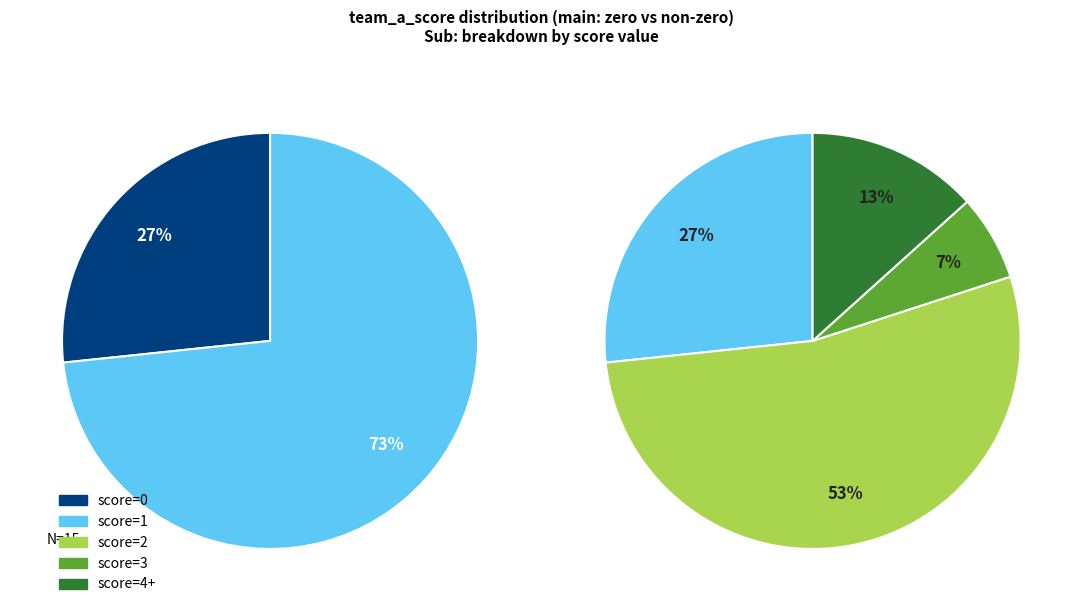

To the nearest percent, what is the combined percentage of 8 and 4?

13%